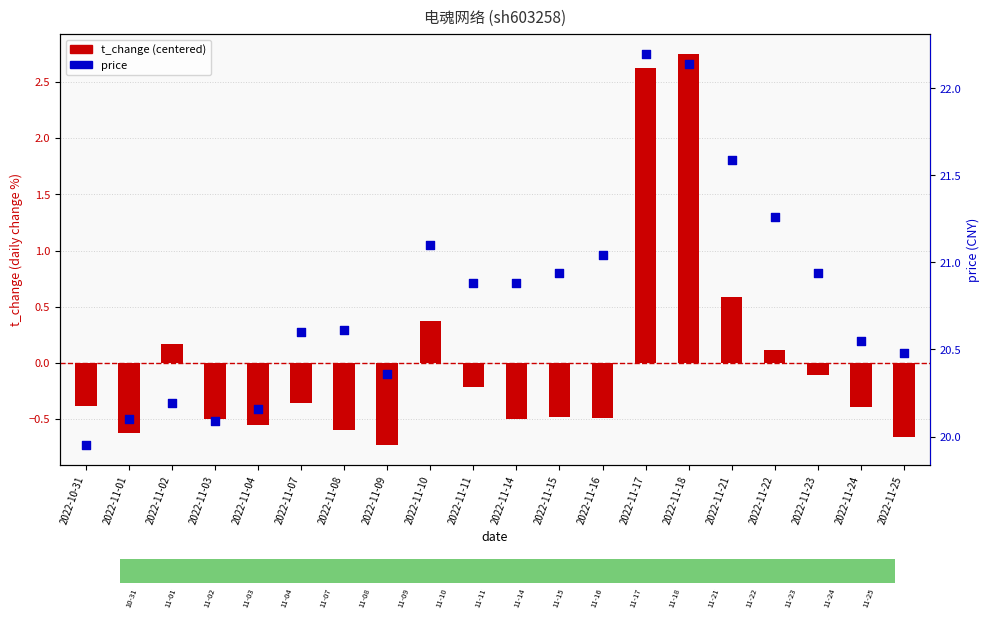

Which series contains the lowest Y value?

t_change (centered)